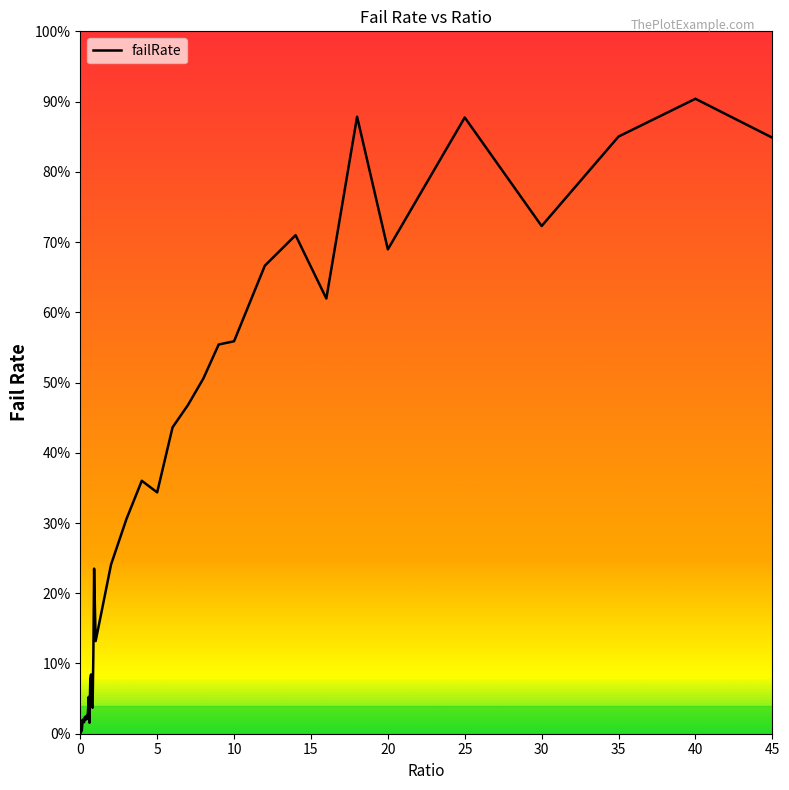

Is this an area chart (filled region under the line)?

No